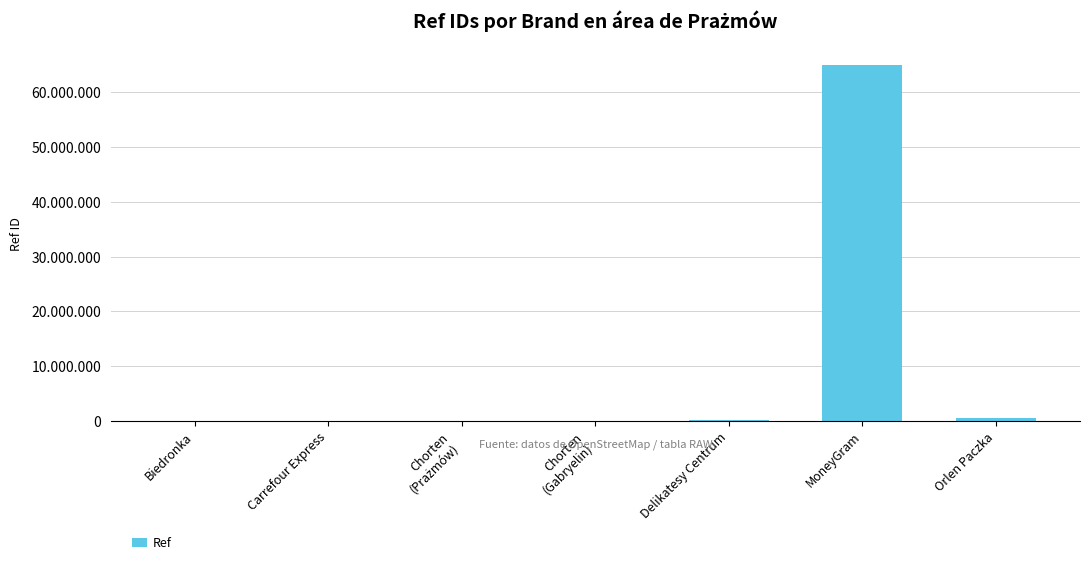

What is the label of the 6th bar from the right?

Carrefour Express